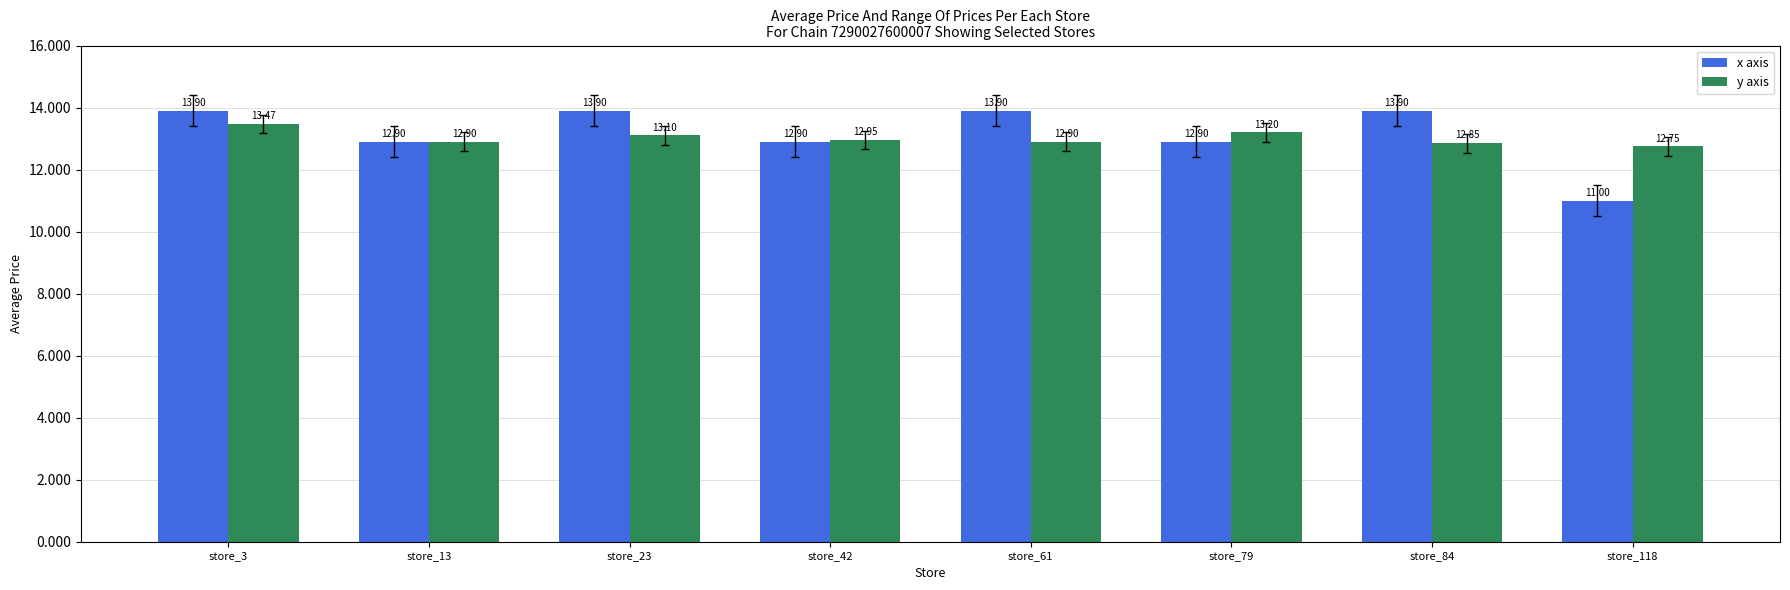

List the series in order of their overall mean, lowest first.

y axis, x axis